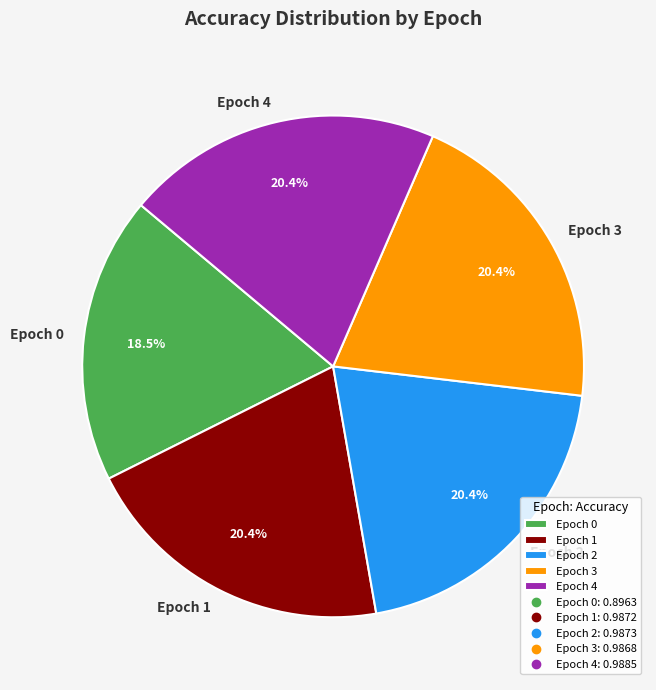

To the nearest percent, what portion does Epoch 4 represent?

20%